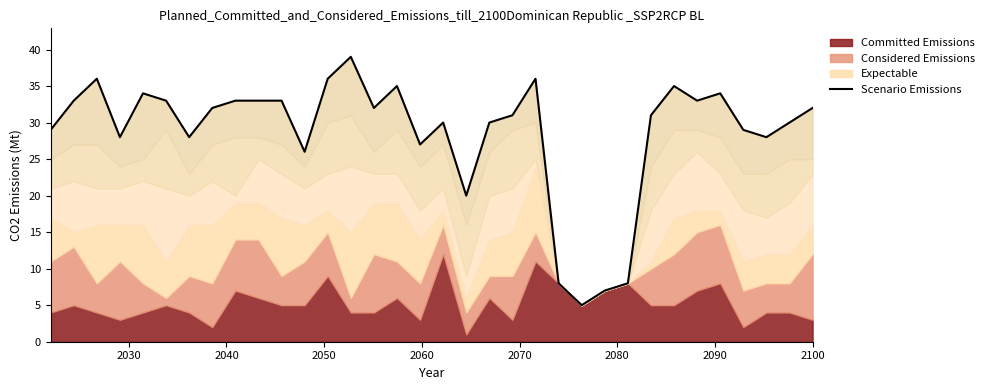

How many lines are shown in the chart?

1